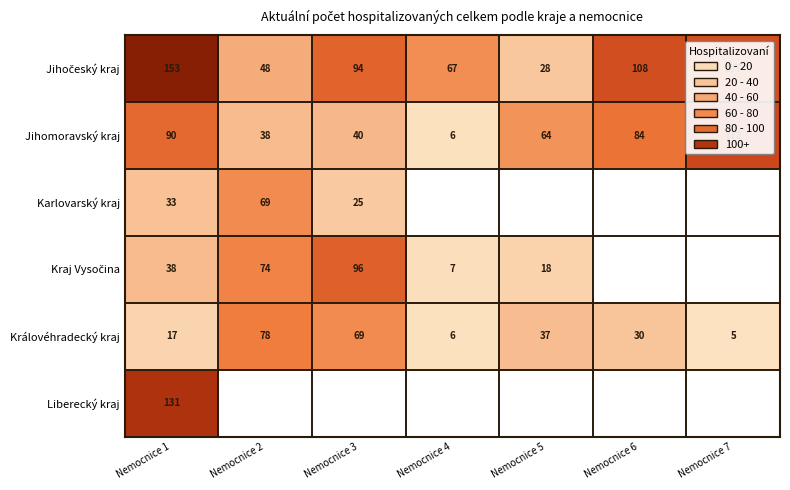

What is the spread (max minus min) of values at Nemocnice 3?

71.0